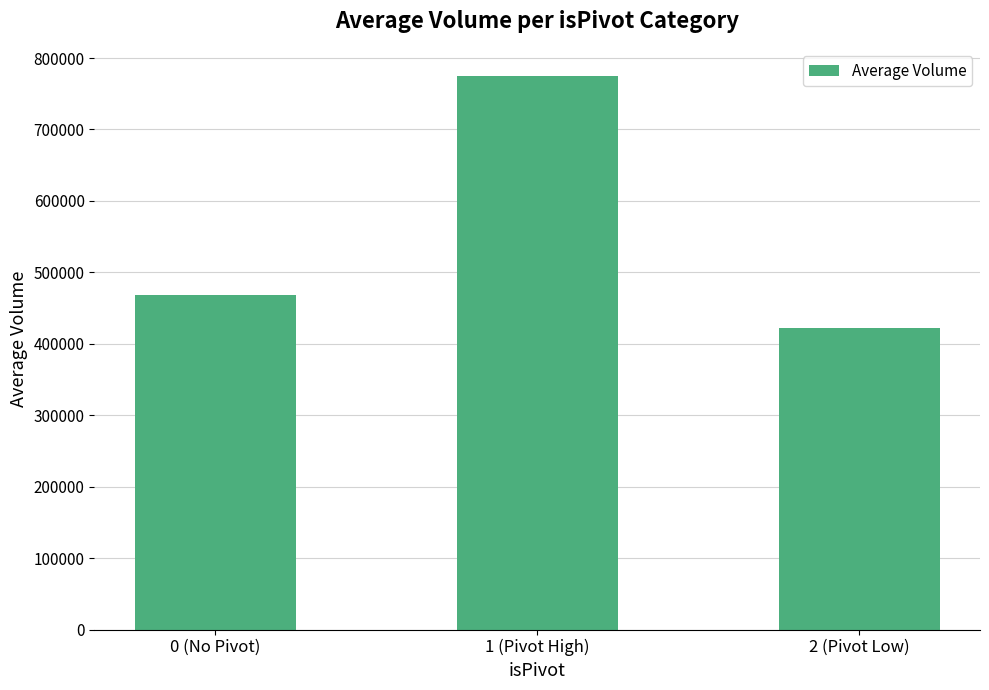

Does the chart contain stacked bars?

No